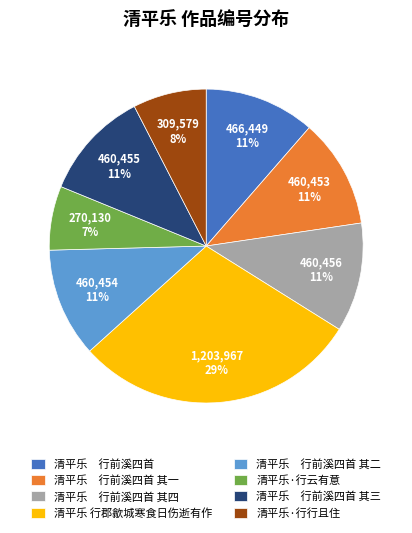

Between 清平乐 行前溪四首 and 清平乐·行行且住, which is larger?

清平乐 行前溪四首